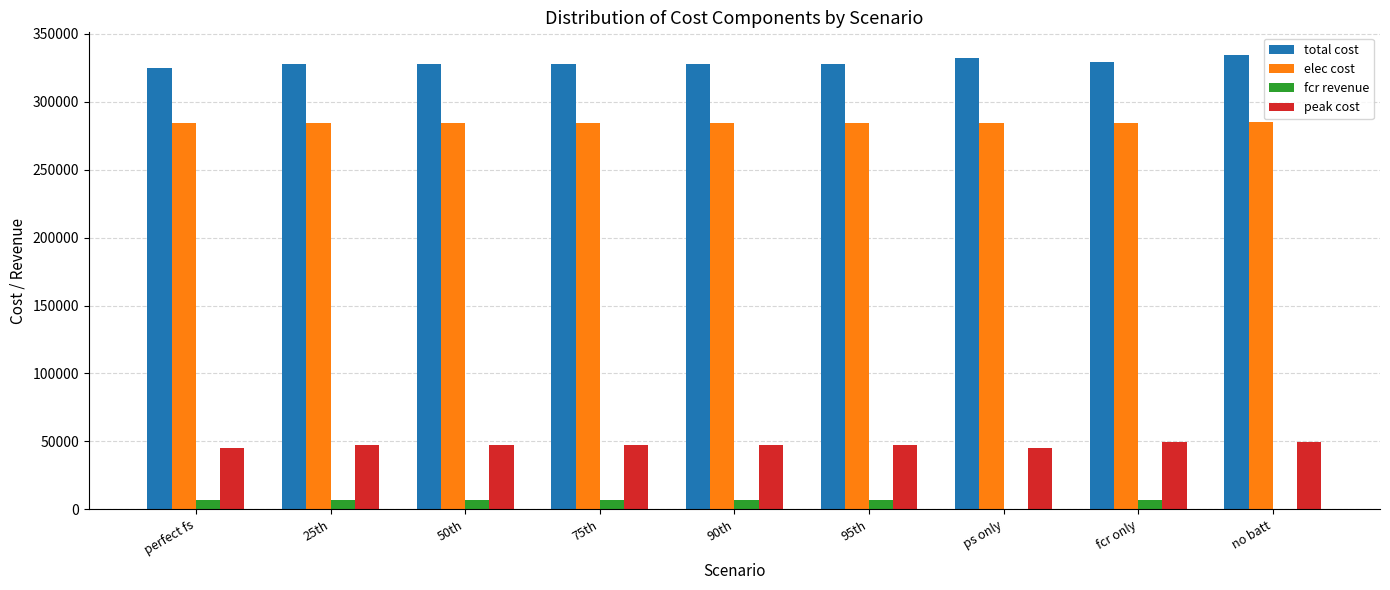

What is the sum of the peak cost values at 95th and 90th?

94992.8